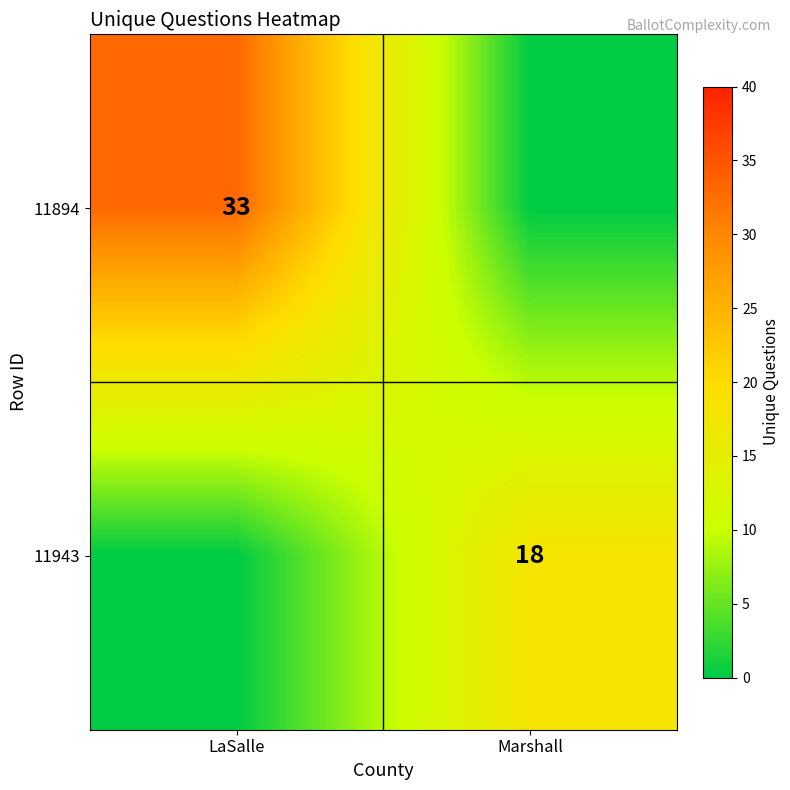

The value of 11894 at LaSalle is 55. True or false?

False